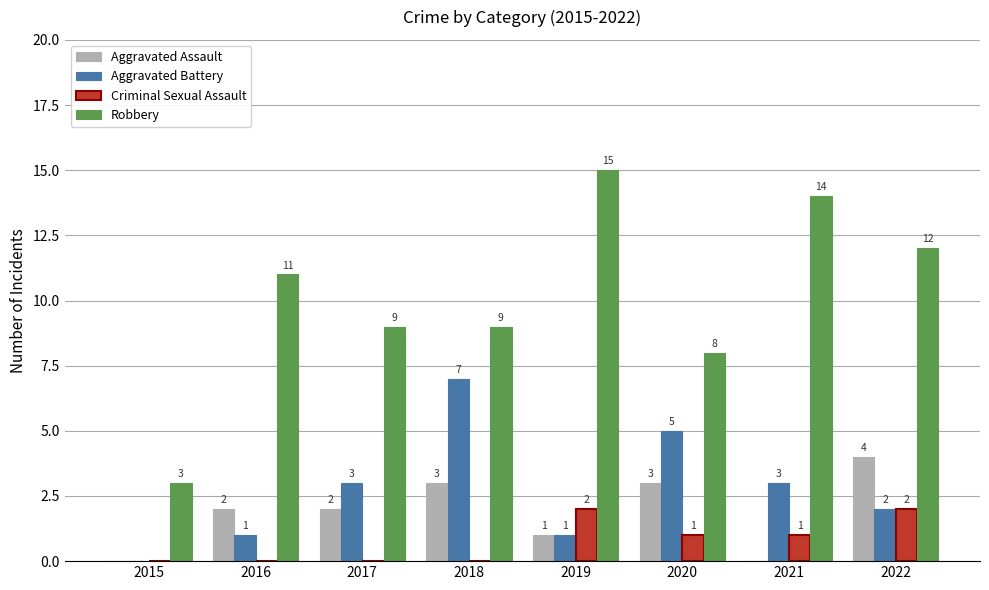

True or false: Robbery has a value of 7 at 2022.

False